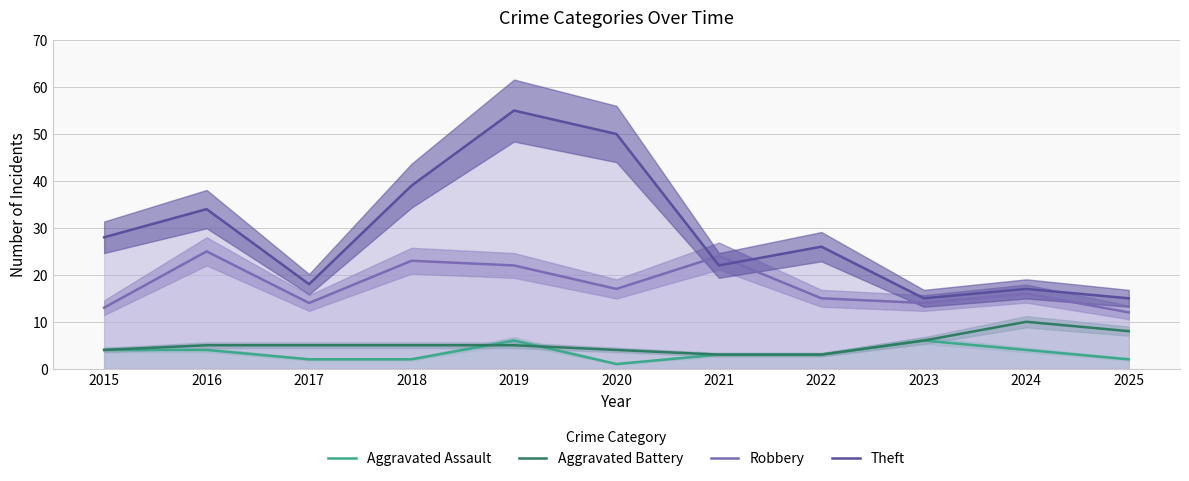

What is the difference between the highest and lowest values at 2020?

49